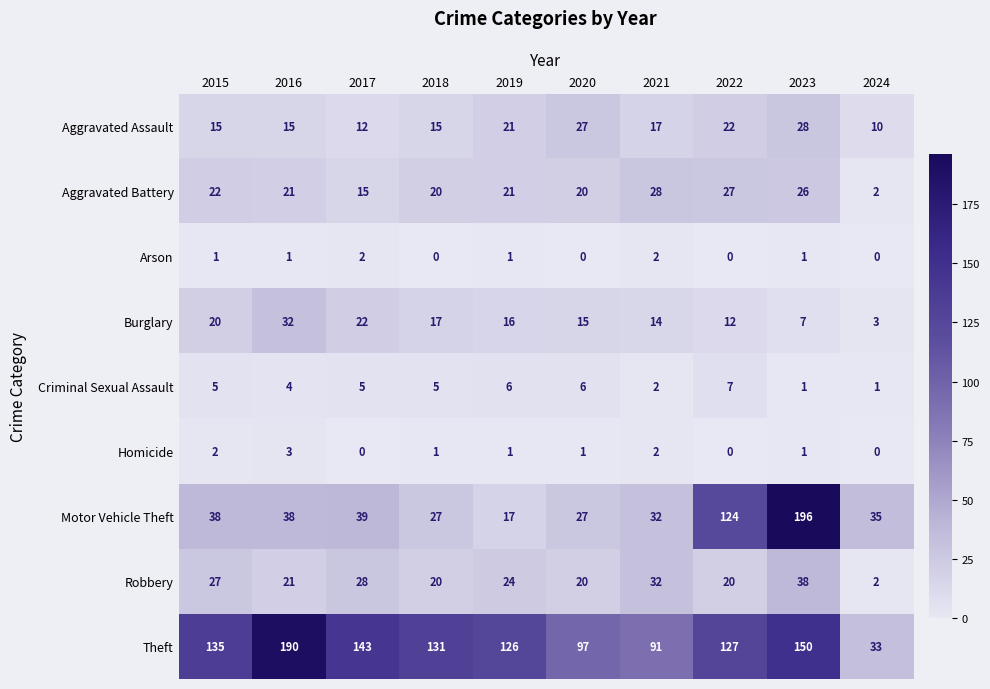

At which category is the sum across all series the highest?

2023